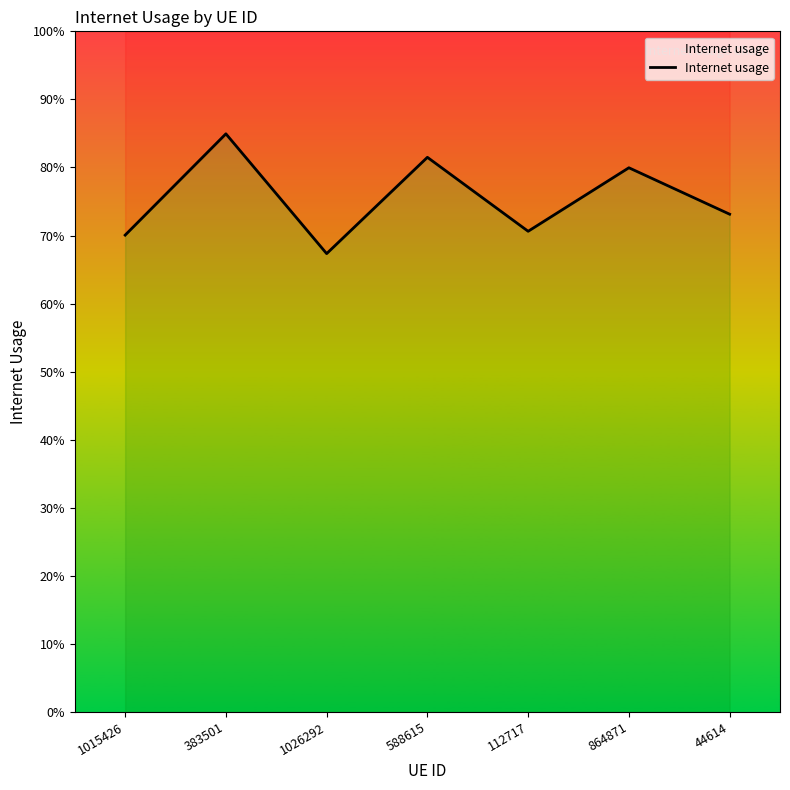

At which category does the data reach its first local peak?

383501